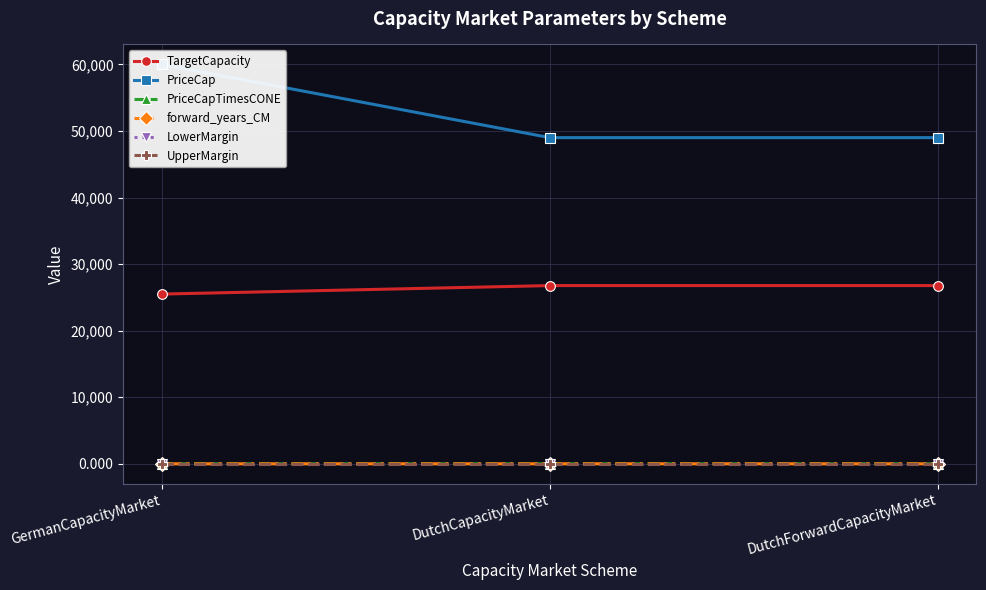

Is the value of LowerMargin at DutchForwardCapacityMarket greater than the value of UpperMargin at DutchForwardCapacityMarket?

No